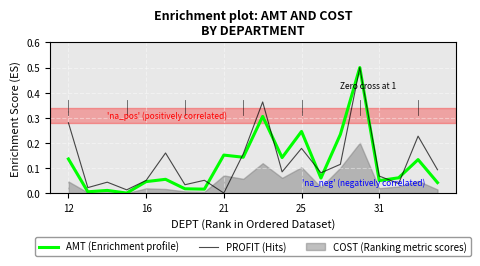

What is the difference between the maximum and minimum values in the AMT (Enrichment profile) series?

0.5